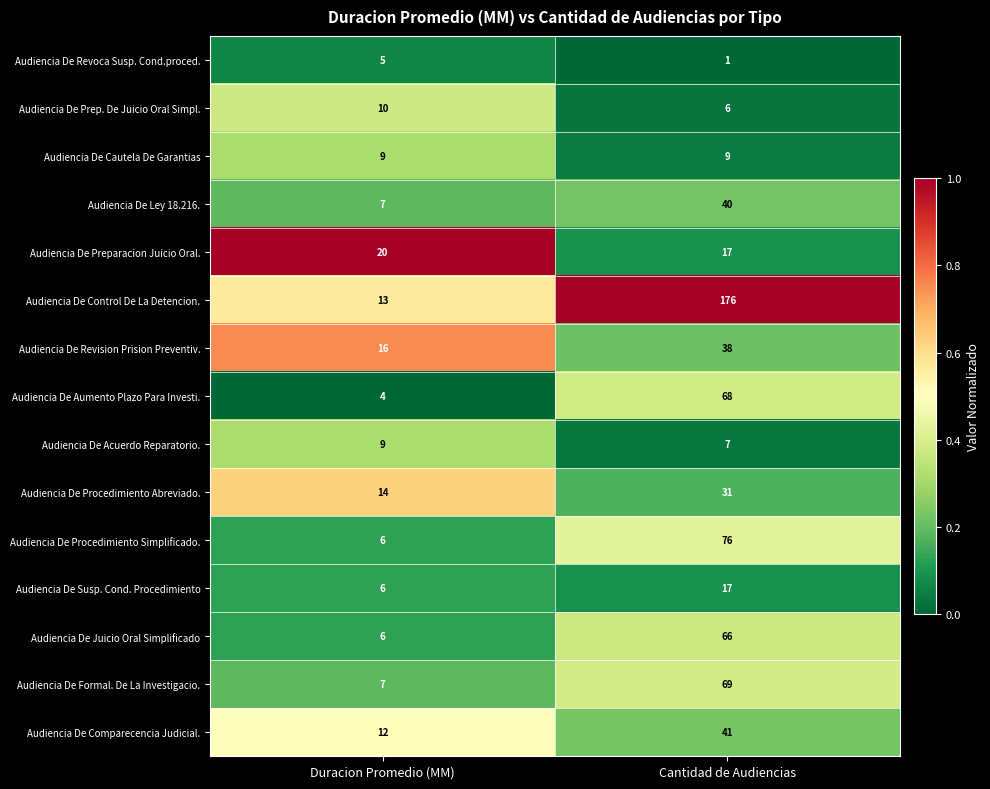

Which label corresponds to the smallest value in the chart?

Cantidad de Audiencias